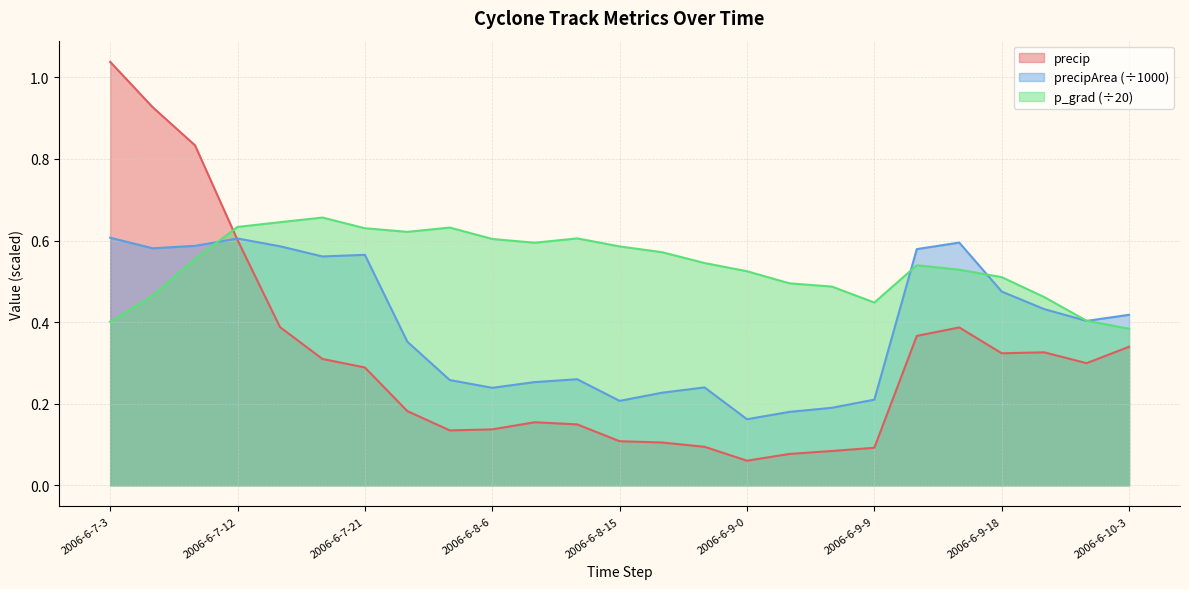

What is the highest value of the precipArea series?

0.6